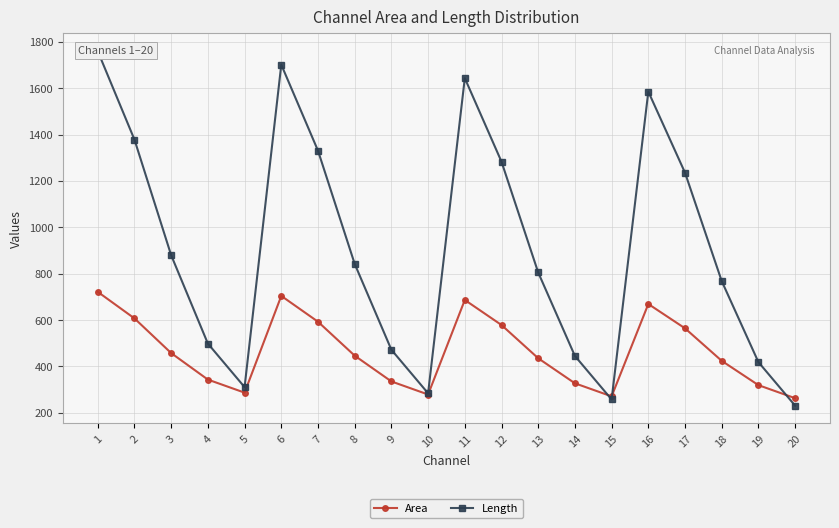

Which label corresponds to the smallest value in the chart?

20